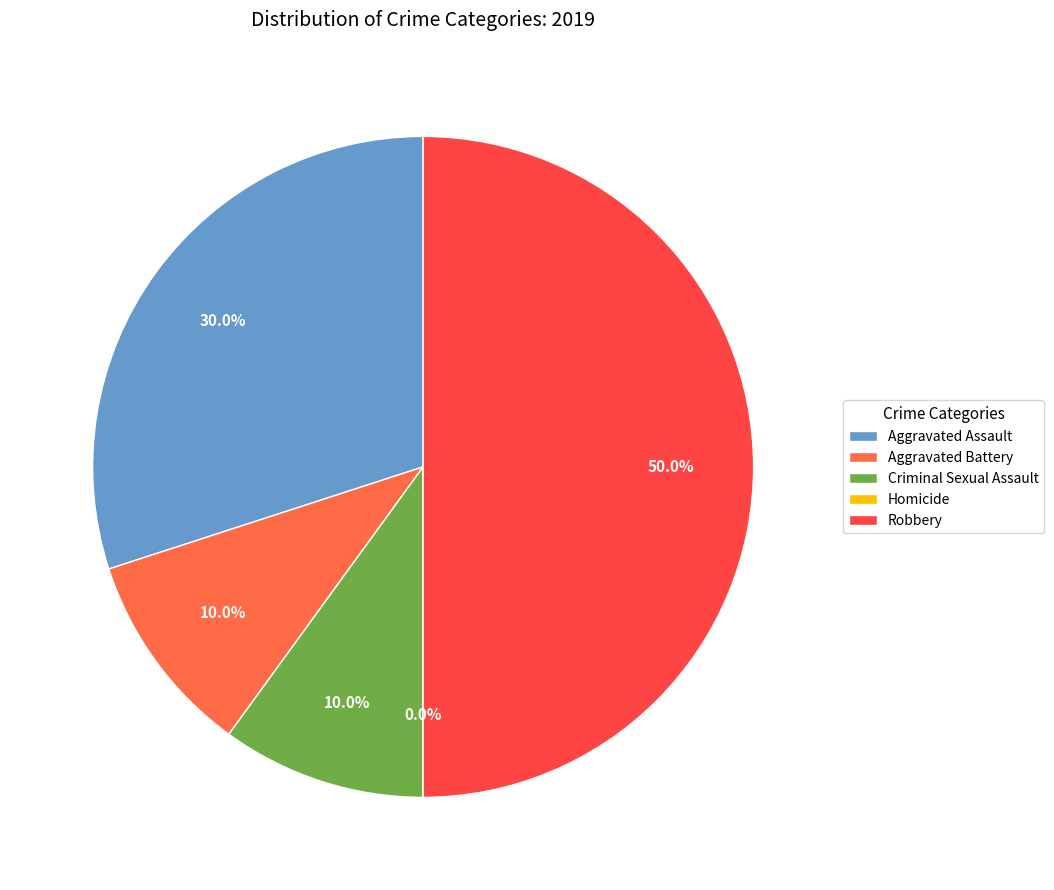

What is the change in value from Criminal Sexual Assault to Homicide?

-1